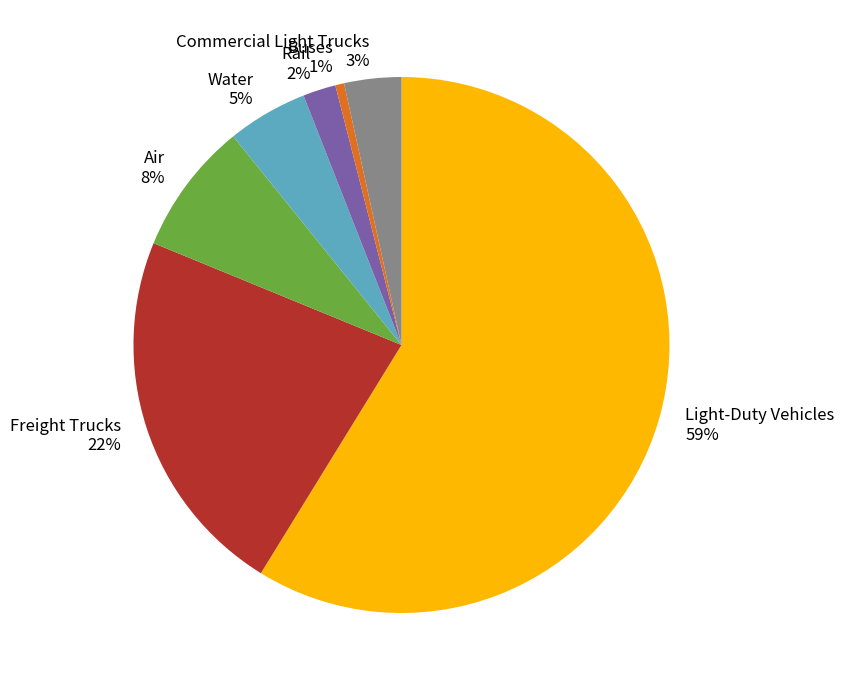

Rank the categories by value from highest to lowest.

Light-Duty Vehicles, Freight Trucks, Air, Water, Commercial Light Trucks, Rail, Buses